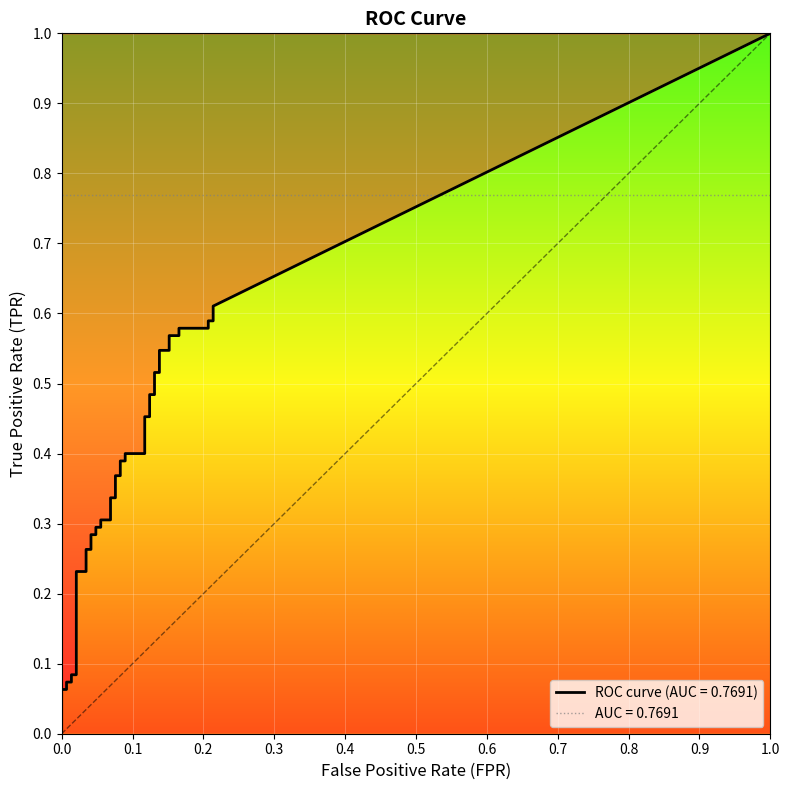

What is the label of the 38th point from the left?

37